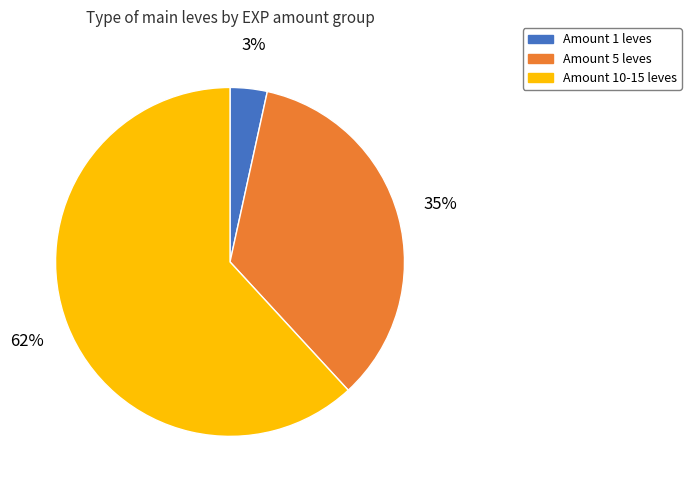

Count the number of slices in the pie.

3